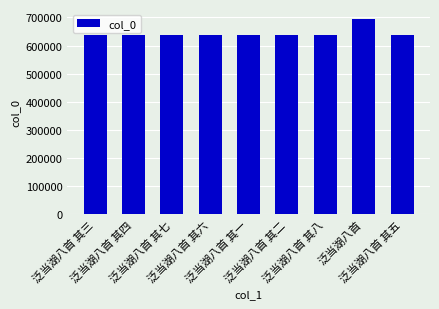

True or false: the data shows 638253 at 泛当湖八首 其一.

True